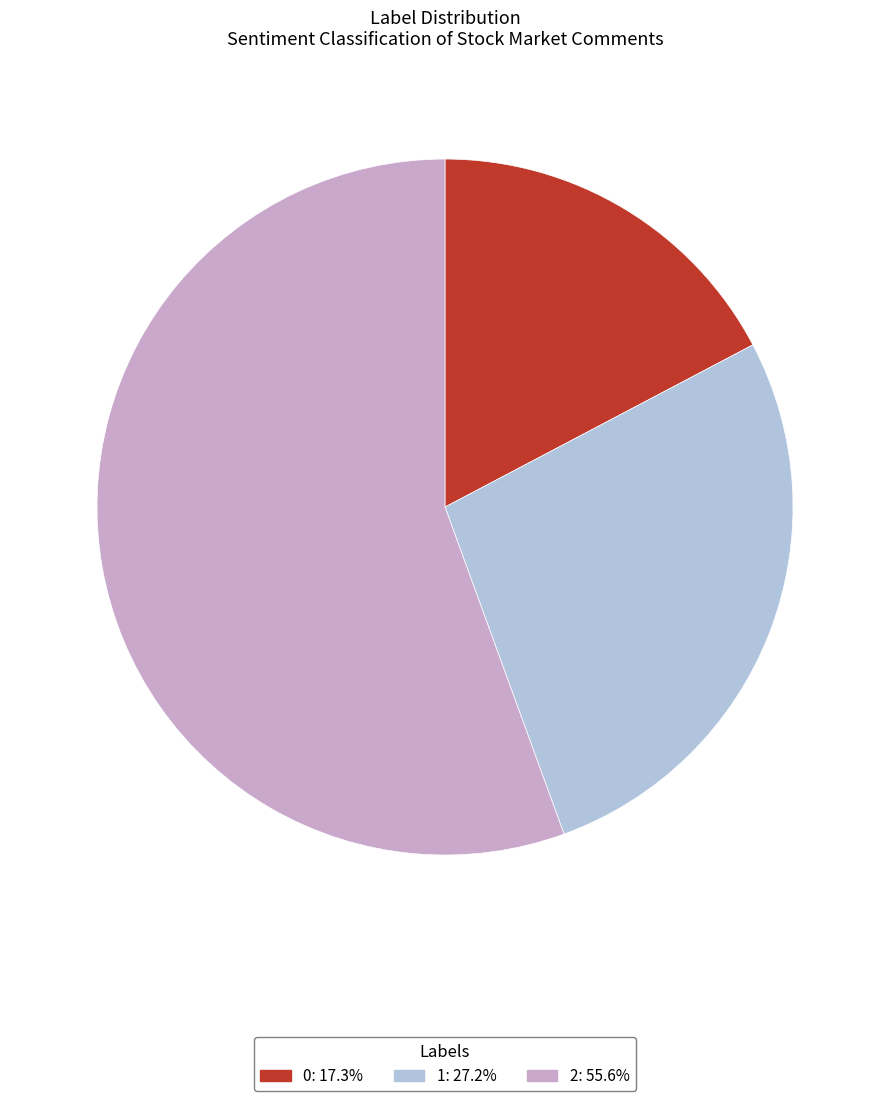

Is the sum of 2 and 1 greater than half?

Yes